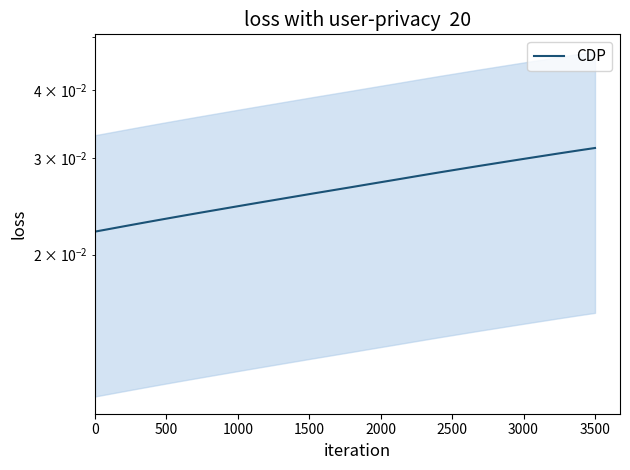

True or false: the data has more than 2 interior local peaks.

False